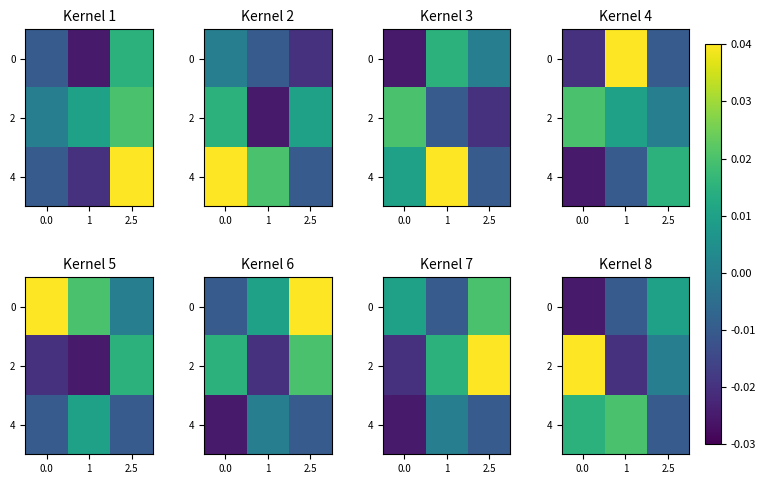

Where does the 0 series first go above 0?

2.5